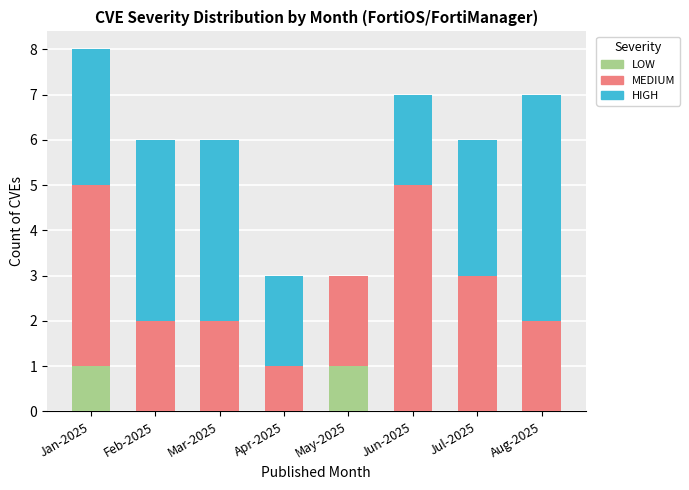

Is it true that LOW equals 0 at Jul-2025?

True